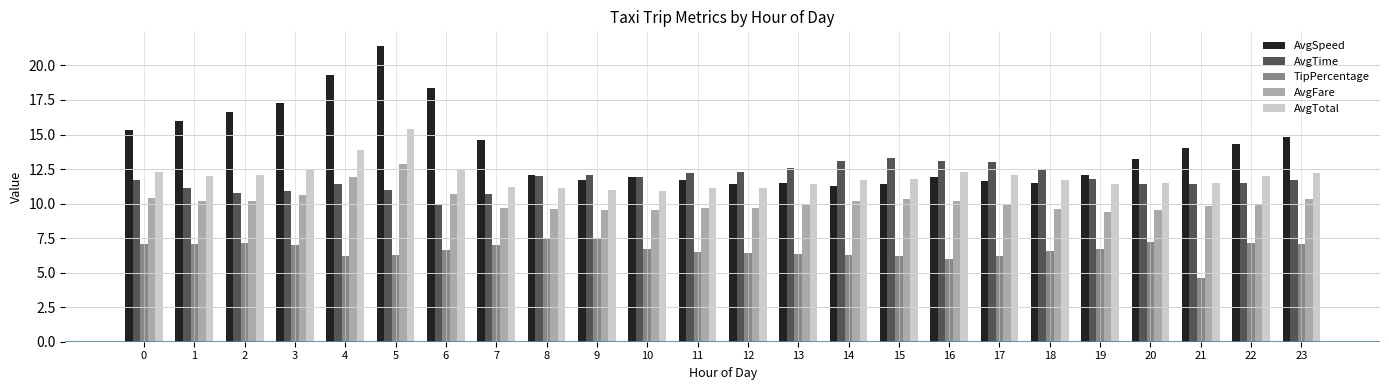

What is the spread (max minus min) of values at 10?

5.2